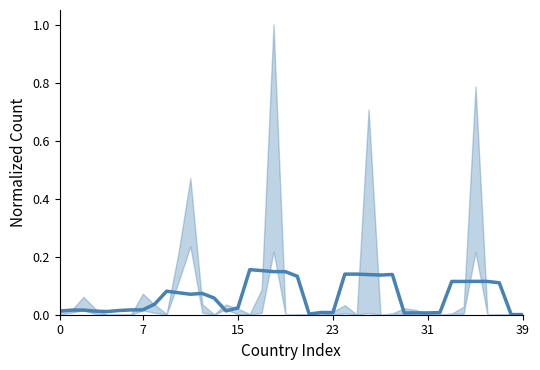

What is the approximate value at 35?

0.1